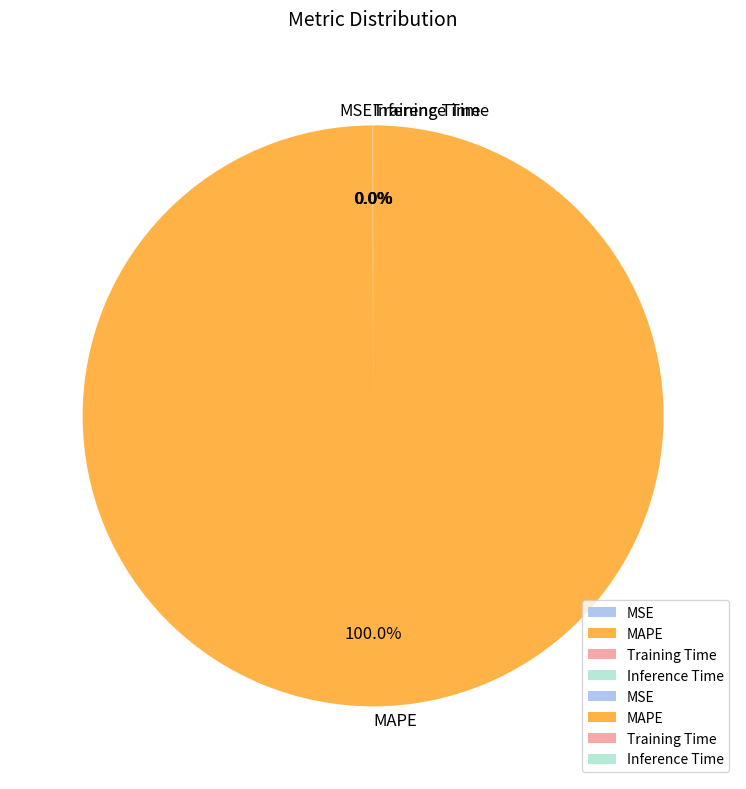

Is there any slice that represents more than half of the pie?

Yes